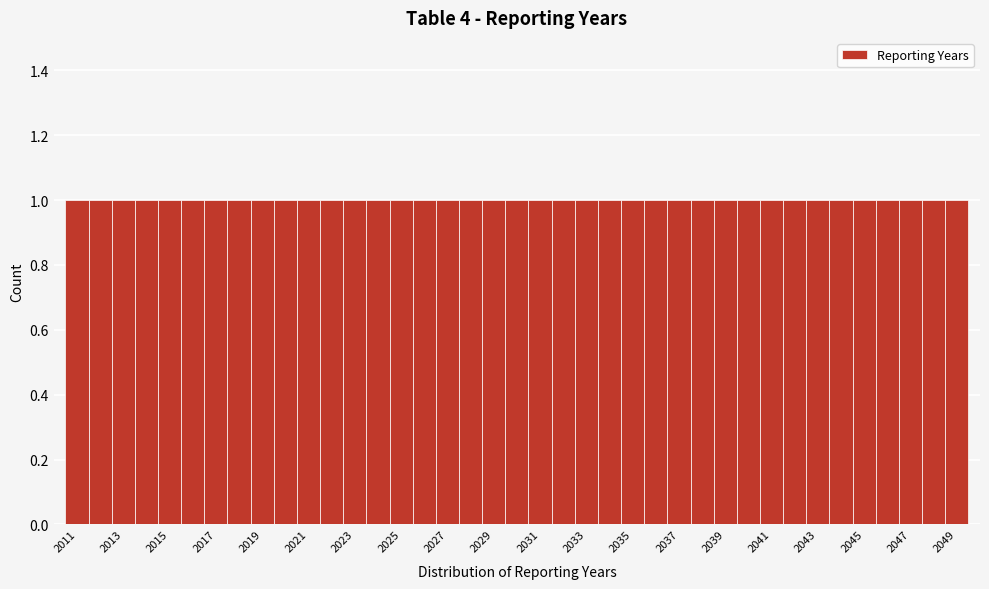

Reading left to right, list every bar in this chart as the range it spans on the x-axis followed by its height. Neither the bar edges nor the heights are printed on the chart, so give them approximately, as read against the axes.

2010.5 to 2011.5: 1
2011.5 to 2012.5: 1
2012.5 to 2013.5: 1
2013.5 to 2014.5: 1
2014.5 to 2015.5: 1
2015.5 to 2016.5: 1
2016.5 to 2017.5: 1
2017.5 to 2018.5: 1
2018.5 to 2019.5: 1
2019.5 to 2020.5: 1
2020.5 to 2021.5: 1
2021.5 to 2022.5: 1
2022.5 to 2023.5: 1
2023.5 to 2024.5: 1
2024.5 to 2025.5: 1
2025.5 to 2026.5: 1
2026.5 to 2027.5: 1
2027.5 to 2028.5: 1
2028.5 to 2029.5: 1
2029.5 to 2030.5: 1
2030.5 to 2031.5: 1
2031.5 to 2032.5: 1
2032.5 to 2033.5: 1
2033.5 to 2034.5: 1
2034.5 to 2035.5: 1
2035.5 to 2036.5: 1
2036.5 to 2037.5: 1
2037.5 to 2038.5: 1
2038.5 to 2039.5: 1
2039.5 to 2040.5: 1
2040.5 to 2041.5: 1
2041.5 to 2042.5: 1
2042.5 to 2043.5: 1
2043.5 to 2044.5: 1
2044.5 to 2045.5: 1
2045.5 to 2046.5: 1
2046.5 to 2047.5: 1
2047.5 to 2048.5: 1
2048.5 to 2049.5: 1